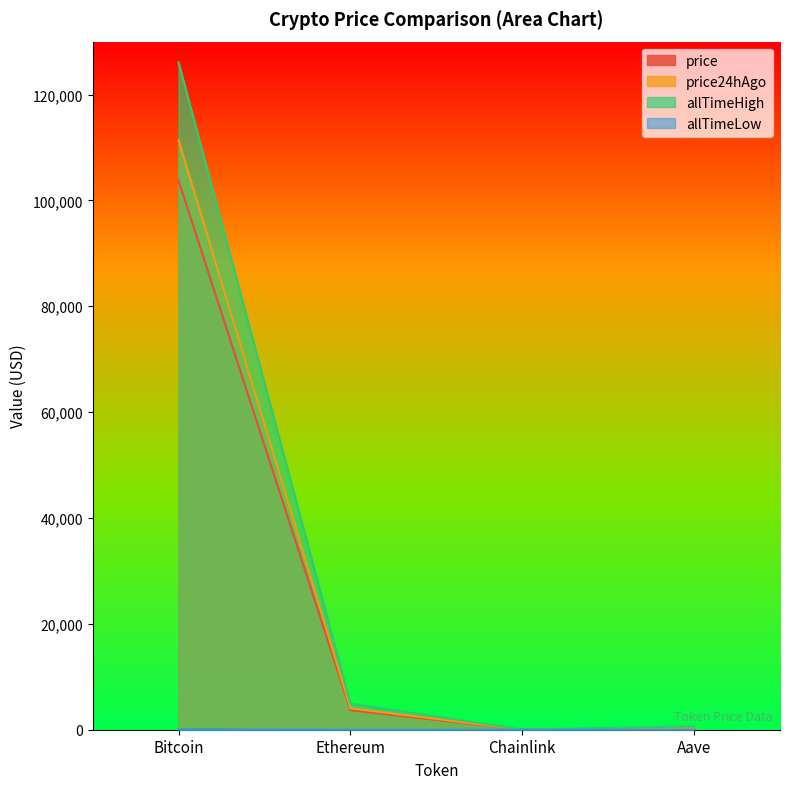

How many lines are shown in the chart?

4